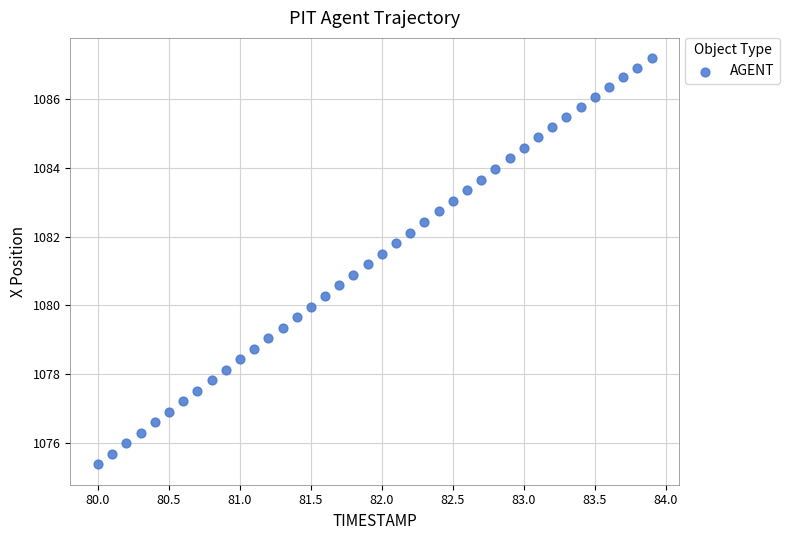

What is the range of X values (max minus min)?

3.9